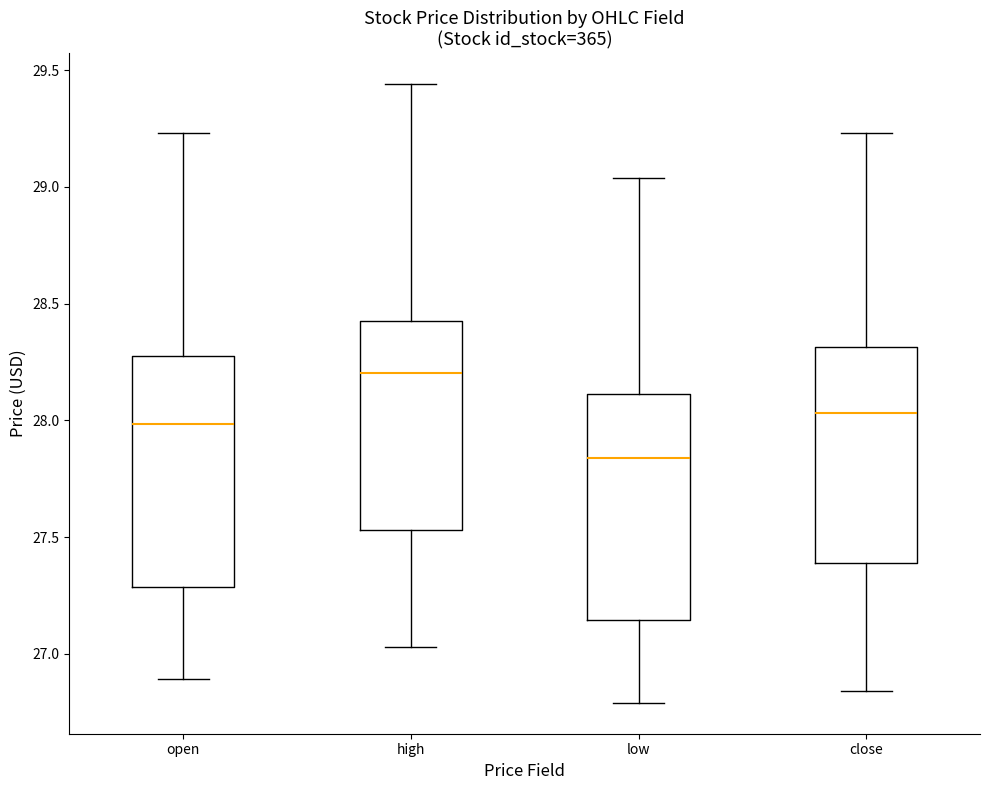

Where does the upper whisker of the box for close end on the y-axis? The values are not printed on the chart, so give them approximately, as read against the axis.

29.25